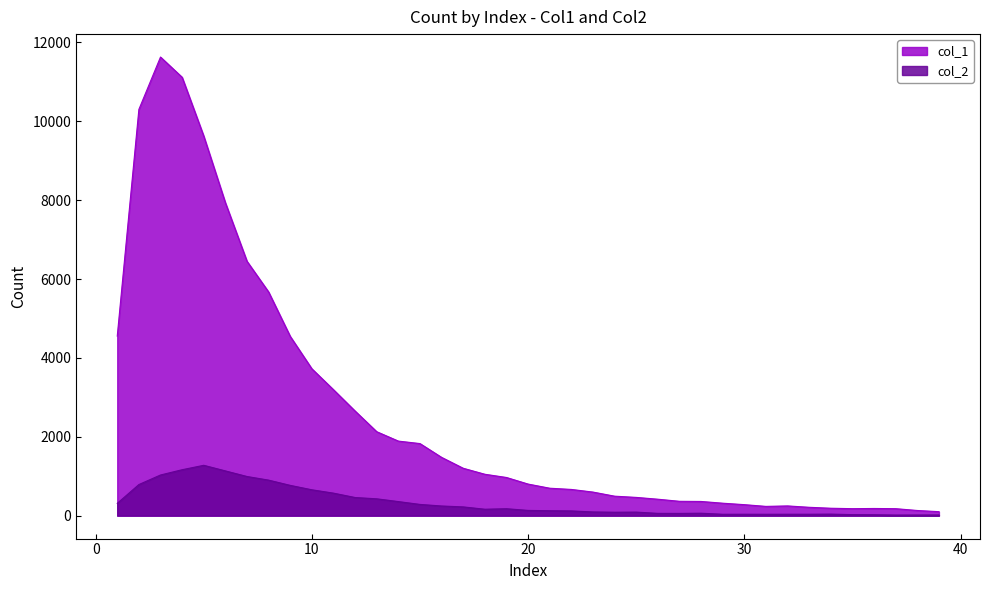

In col_2, how many points are higher than both neighbors (excluding endpoints)?

6